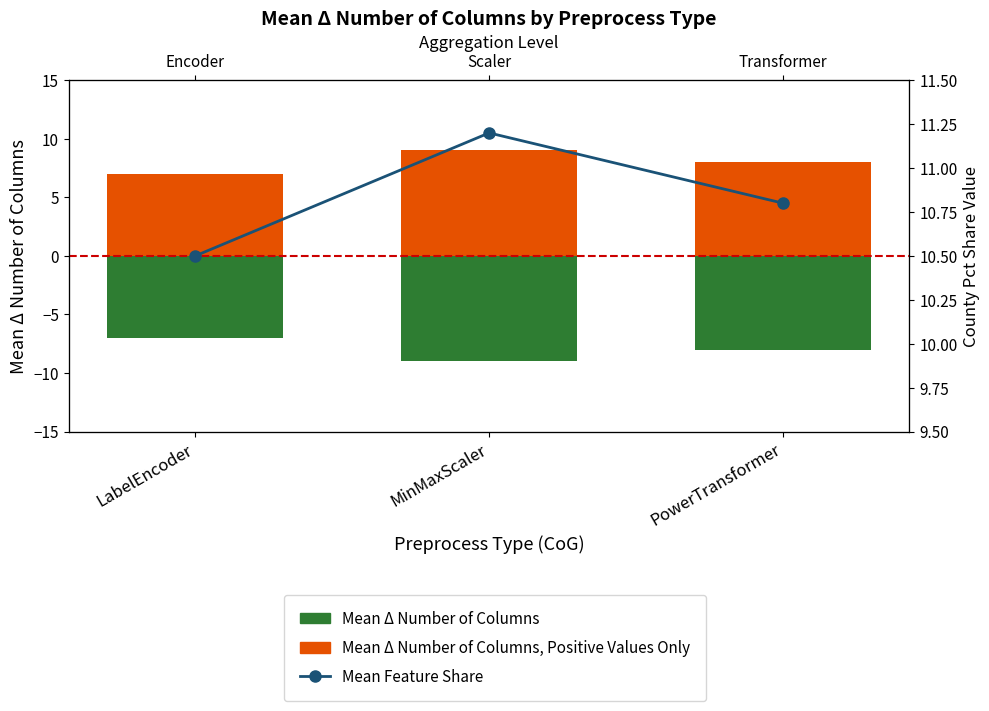

Which has a higher value, PowerTransformer or MinMaxScaler?

PowerTransformer